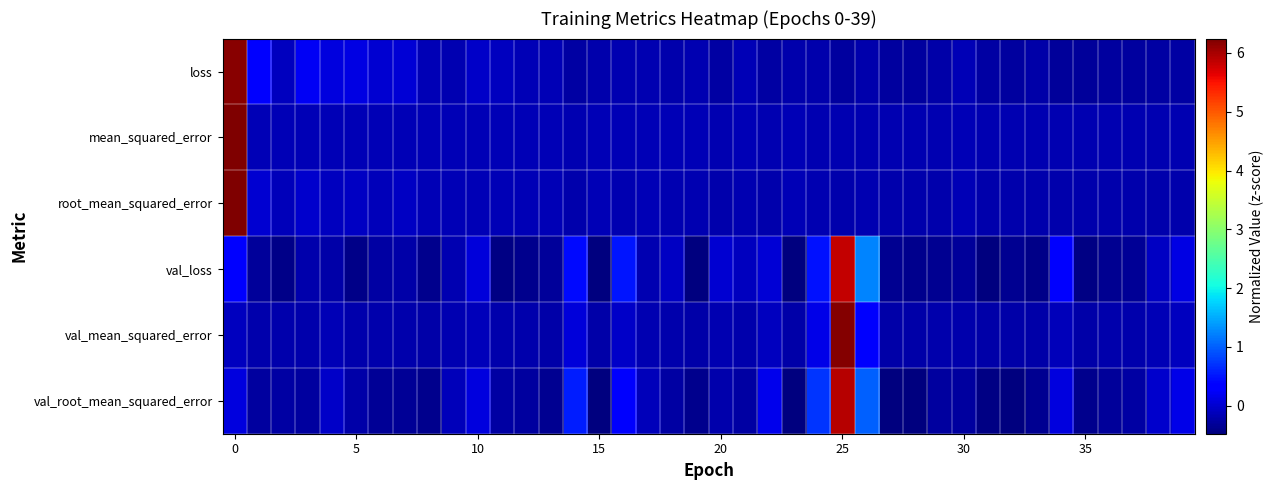

Reading left to right, extract all data points from this chart.

loss: 6.2	0.3	-0.1	0.2	0.1	0.1	0.0	0.0	-0.2	-0.2	-0.0	-0.1	-0.1	-0.1	-0.3	-0.2	-0.2	-0.2	-0.2	-0.2	-0.2	-0.1	-0.2	-0.2	-0.2	-0.3	-0.2	-0.3	-0.3	-0.2	-0.2	-0.2	-0.3	-0.2	-0.3	-0.3	-0.3	-0.3	-0.2	-0.3
mean_squared_error: 6.2	-0.1	-0.2	-0.1	-0.2	-0.2	-0.2	-0.2	-0.2	-0.2	-0.2	-0.2	-0.2	-0.2	-0.2	-0.2	-0.2	-0.2	-0.2	-0.2	-0.2	-0.2	-0.2	-0.2	-0.2	-0.2	-0.2	-0.2	-0.2	-0.2	-0.2	-0.2	-0.2	-0.2	-0.2	-0.2	-0.2	-0.2	-0.2	-0.2
root_mean_squared_error: 6.2	0.0	-0.1	-0.0	-0.1	-0.1	-0.1	-0.1	-0.1	-0.2	-0.1	-0.1	-0.1	-0.2	-0.2	-0.2	-0.2	-0.2	-0.2	-0.2	-0.2	-0.2	-0.2	-0.2	-0.2	-0.2	-0.2	-0.2	-0.2	-0.2	-0.1	-0.2	-0.2	-0.2	-0.2	-0.2	-0.2	-0.2	-0.2	-0.2
val_loss: 0.3	-0.3	-0.4	-0.2	-0.2	-0.4	-0.3	-0.2	-0.4	-0.2	0.1	-0.4	-0.4	-0.3	0.4	-0.5	0.5	-0.2	-0.1	-0.5	0.0	-0.1	0.0	-0.5	0.5	5.8	1.2	-0.4	-0.4	-0.4	-0.3	-0.5	-0.4	-0.4	0.3	-0.4	-0.4	-0.3	-0.1	0.1
val_mean_squared_error: -0.1	-0.2	-0.2	-0.2	-0.1	-0.2	-0.2	-0.2	-0.2	-0.2	-0.1	-0.2	-0.2	-0.2	0.1	-0.2	-0.0	-0.2	-0.2	-0.2	-0.2	-0.2	-0.1	-0.2	0.1	6.2	0.3	-0.2	-0.2	-0.2	-0.2	-0.2	-0.2	-0.2	-0.1	-0.2	-0.2	-0.2	-0.1	-0.1
val_root_mean_squared_error: 0.1	-0.3	-0.3	-0.3	-0.0	-0.2	-0.3	-0.3	-0.4	-0.1	0.1	-0.3	-0.3	-0.4	0.6	-0.5	0.3	-0.1	-0.3	-0.4	-0.2	-0.3	0.2	-0.5	0.7	5.9	1.0	-0.5	-0.5	-0.3	-0.3	-0.4	-0.5	-0.4	0.1	-0.4	-0.3	-0.3	-0.0	0.2